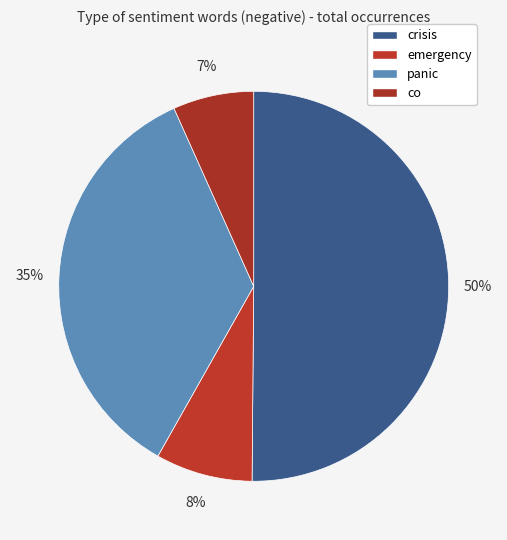

Combined, do crisis and co account for over 50%?

Yes